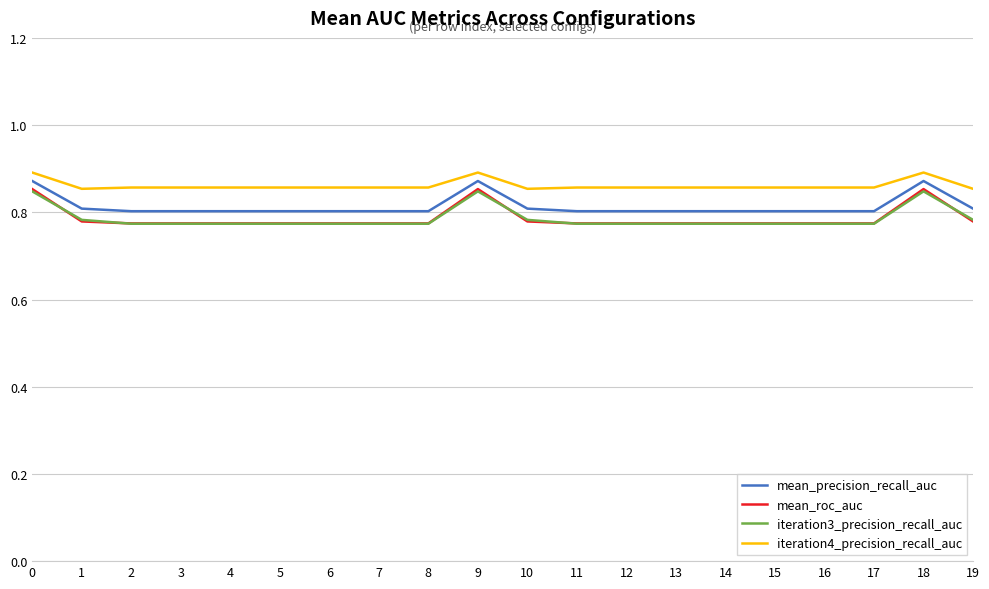

Which series has the widest spread of values?

mean_roc_auc